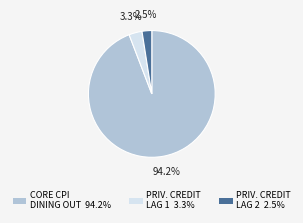

Is there any slice that represents more than half of the pie?

Yes